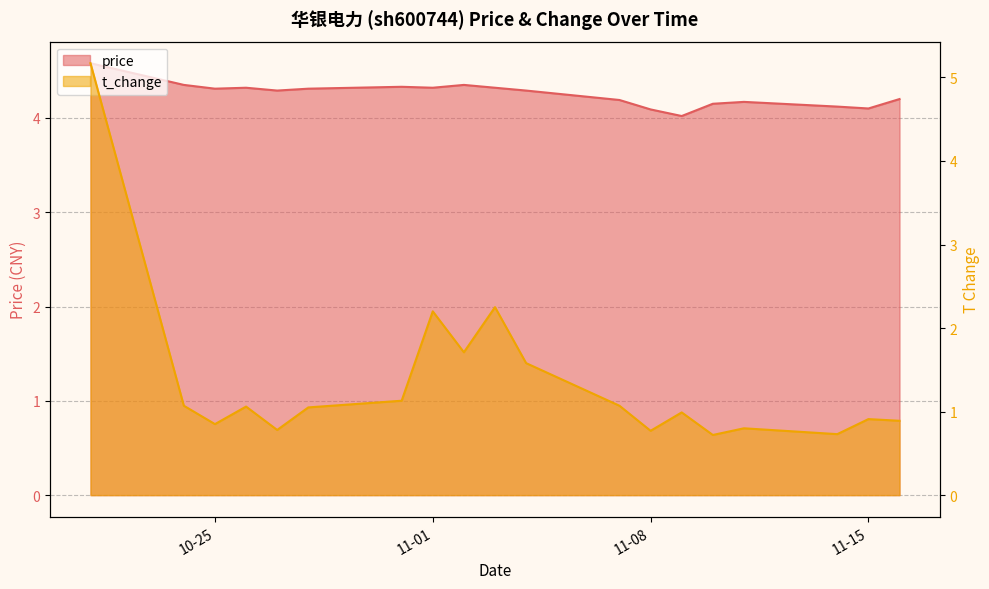

Is it true that t_change equals 1.7 at 2022-11-02?

True